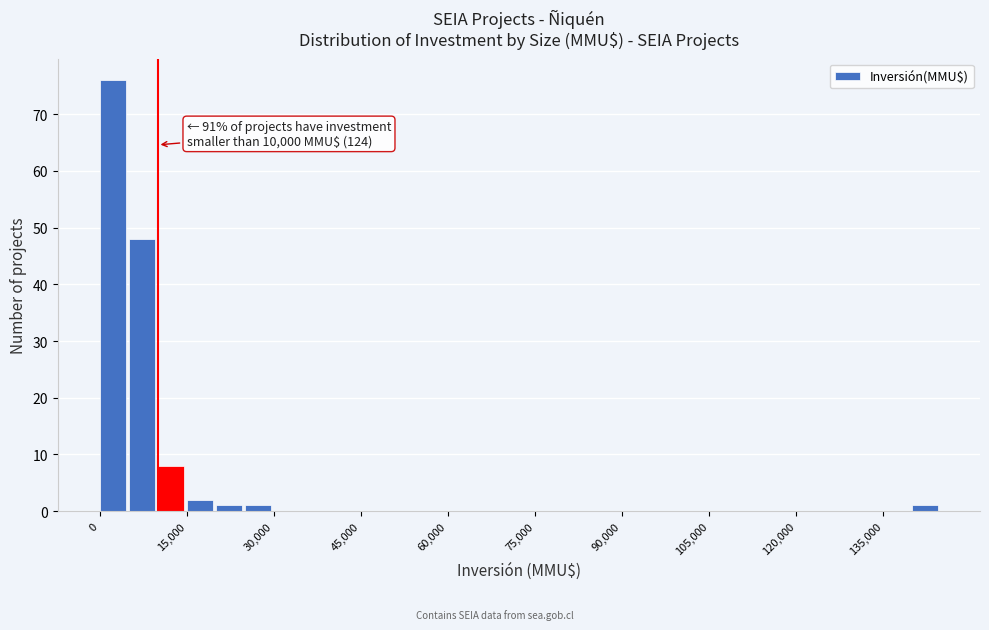

Around what value on the x-axis is the tallest bar? Give the approximate position of its centre, as read against the axis.

2000